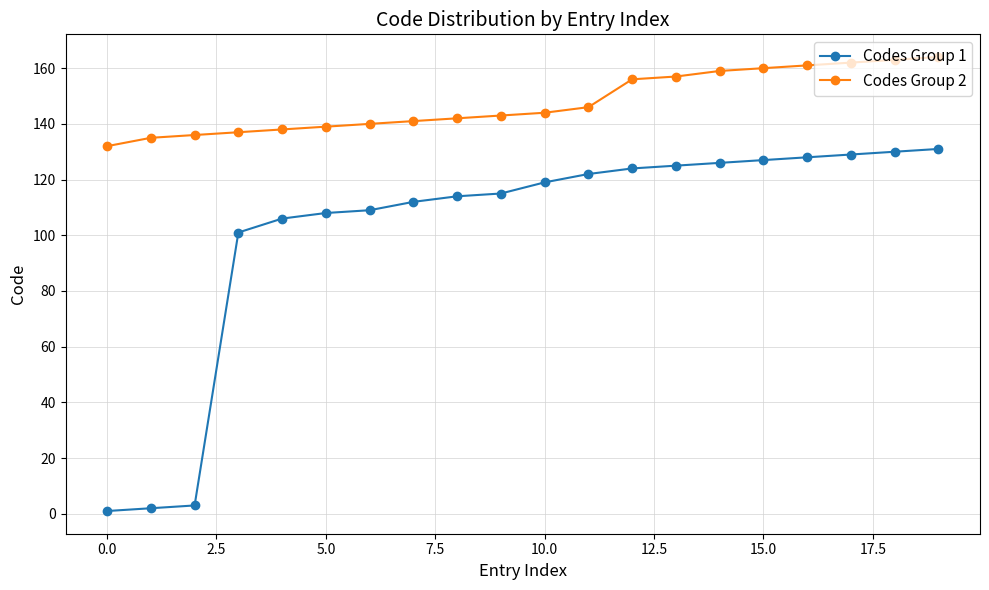

Which series has the largest total across all categories?

Codes Group 2